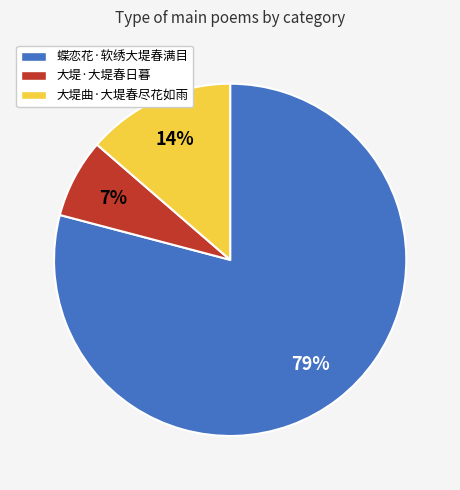

Is the sum of 大堤曲·大堤春尽花如雨 and 蝶恋花·软绣大堤春满目 greater than half?

Yes